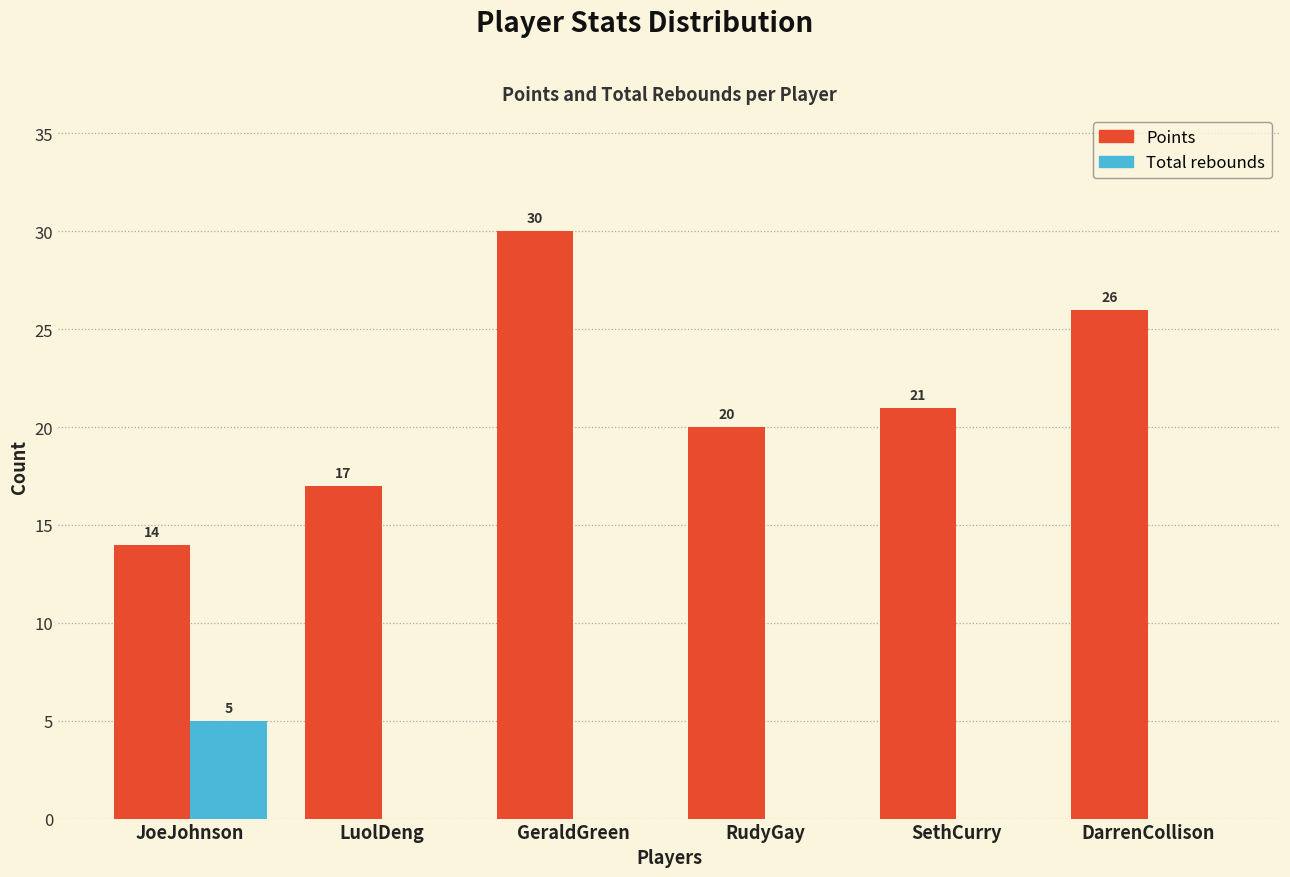

Reading right to left, transcribe all the data shown in this chart.

Points: DarrenCollison=26	SethCurry=21	RudyGay=20	GeraldGreen=30	LuolDeng=17	JoeJohnson=14
Total rebounds: DarrenCollison=0	SethCurry=0	RudyGay=0	GeraldGreen=0	LuolDeng=0	JoeJohnson=5